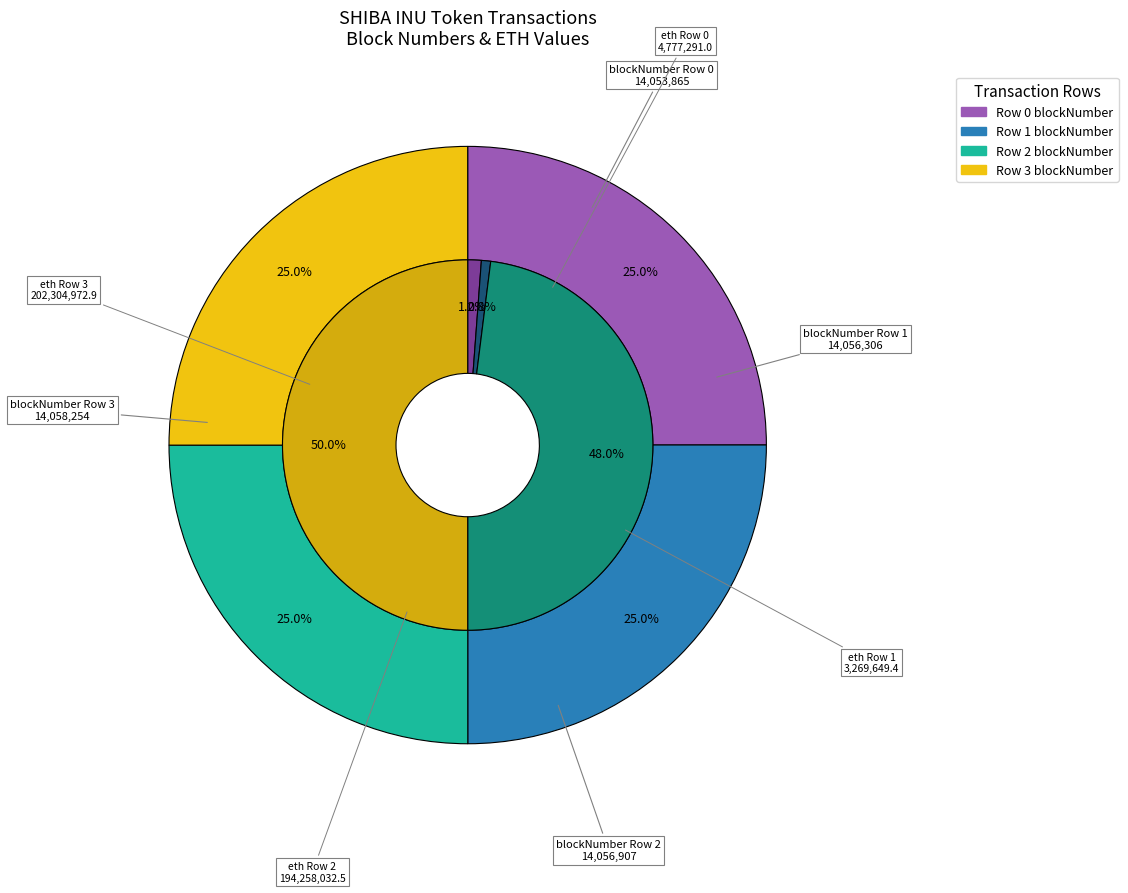

What is the smallest slice in the pie chart?

Row 0